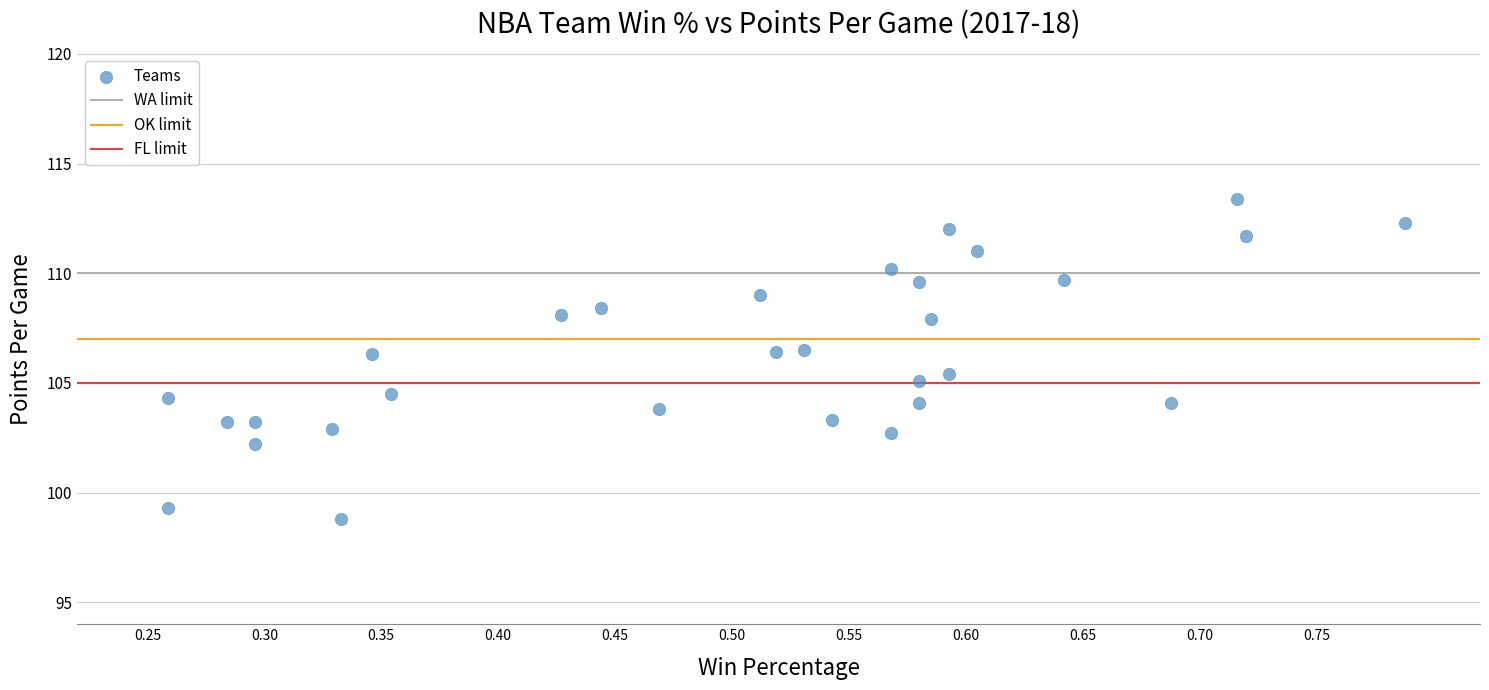

What is the range of Y values (max minus min)?

14.6